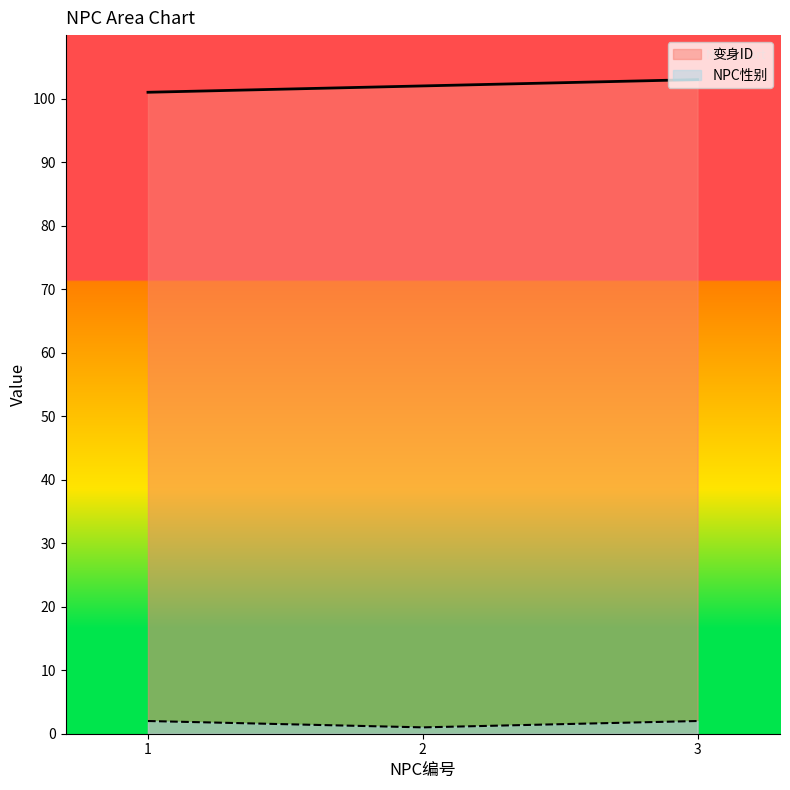

List the series in order of their overall mean, lowest first.

NPC性别, 变身ID